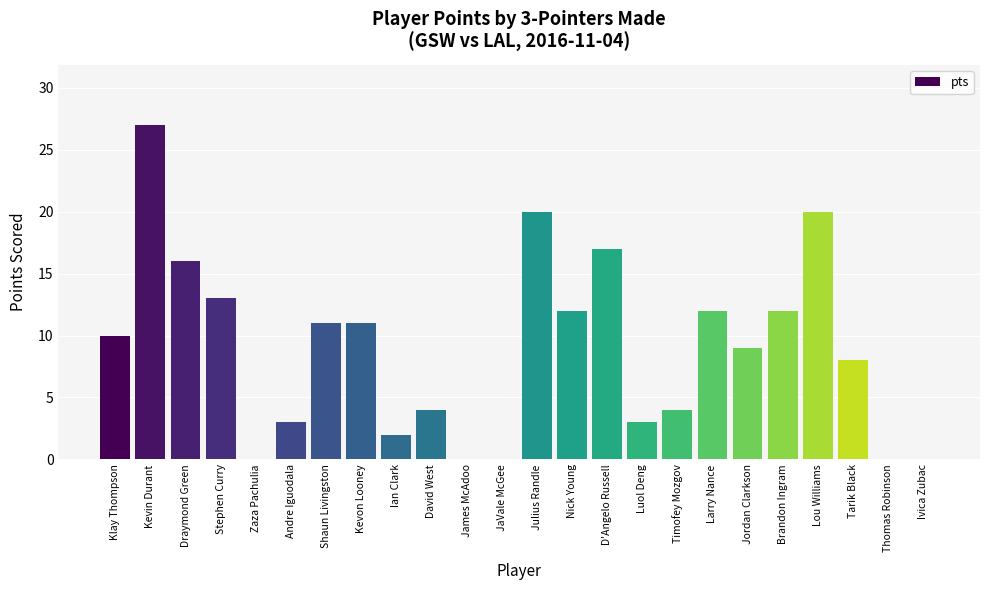

What is the change in value from Draymond Green to Stephen Curry?

-3